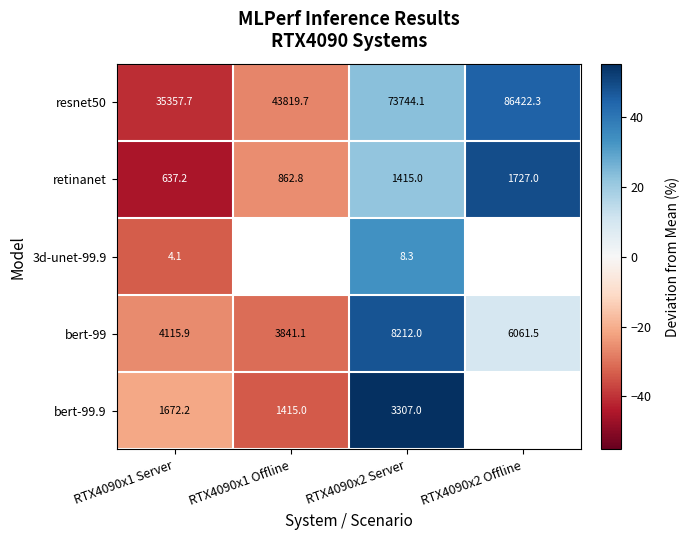

Which has a higher value, RTX4090x2 Server or RTX4090x1 Offline?

RTX4090x2 Server